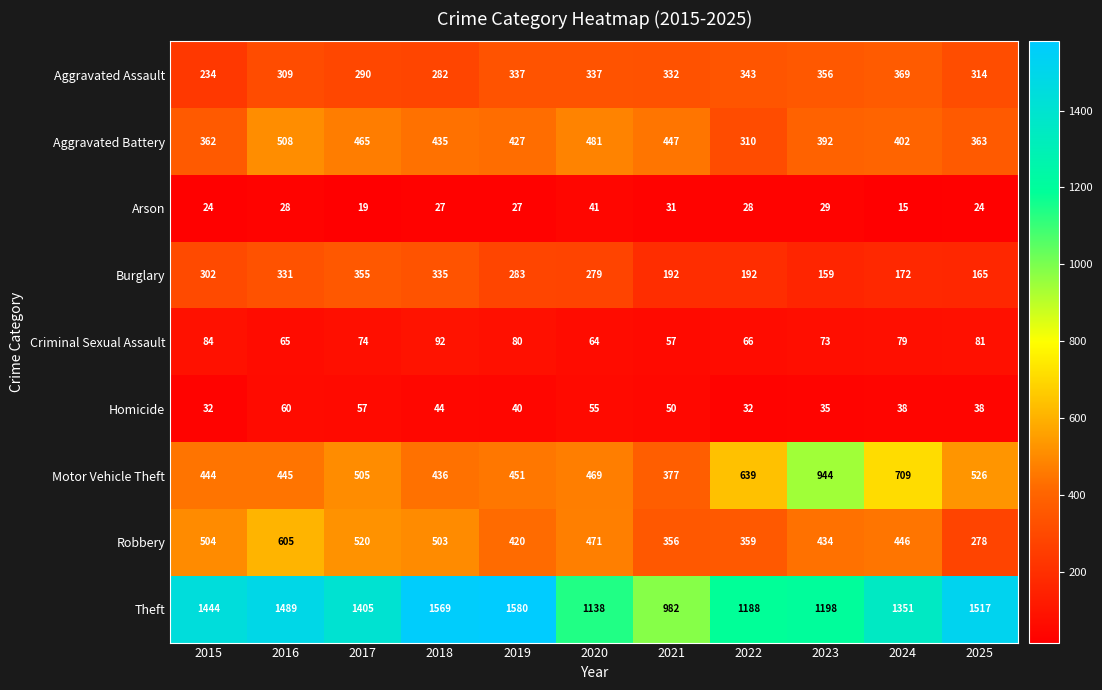

What is the sum of all Arson values?

293